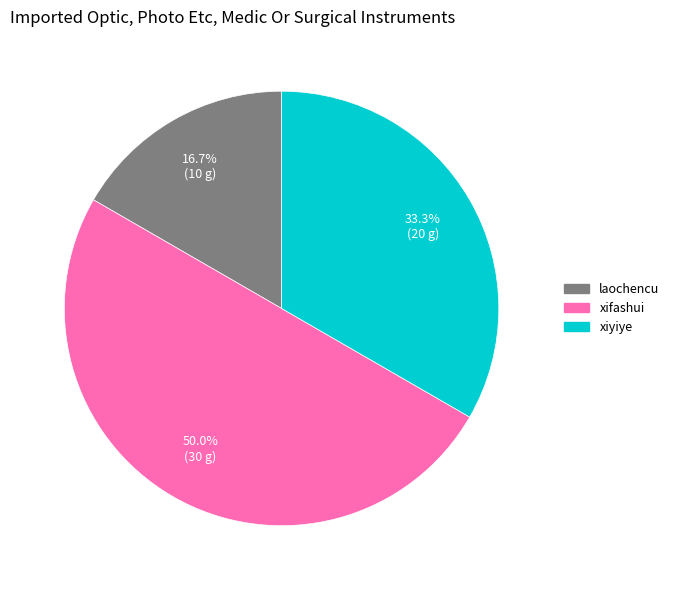

To the nearest percent, what is the combined percentage of xifashui and laochencu?

67%